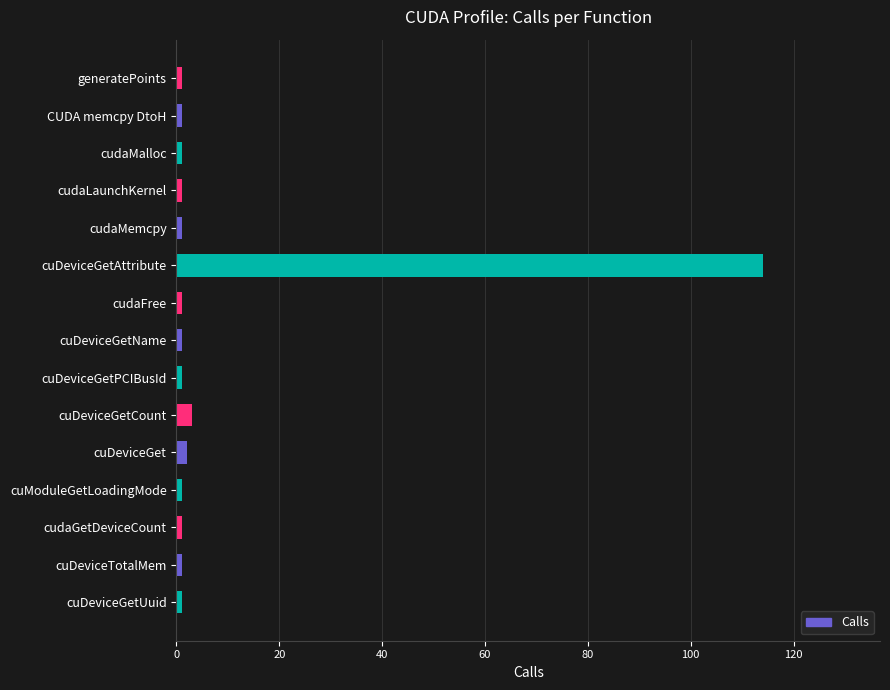

What is the sum of all values?

131